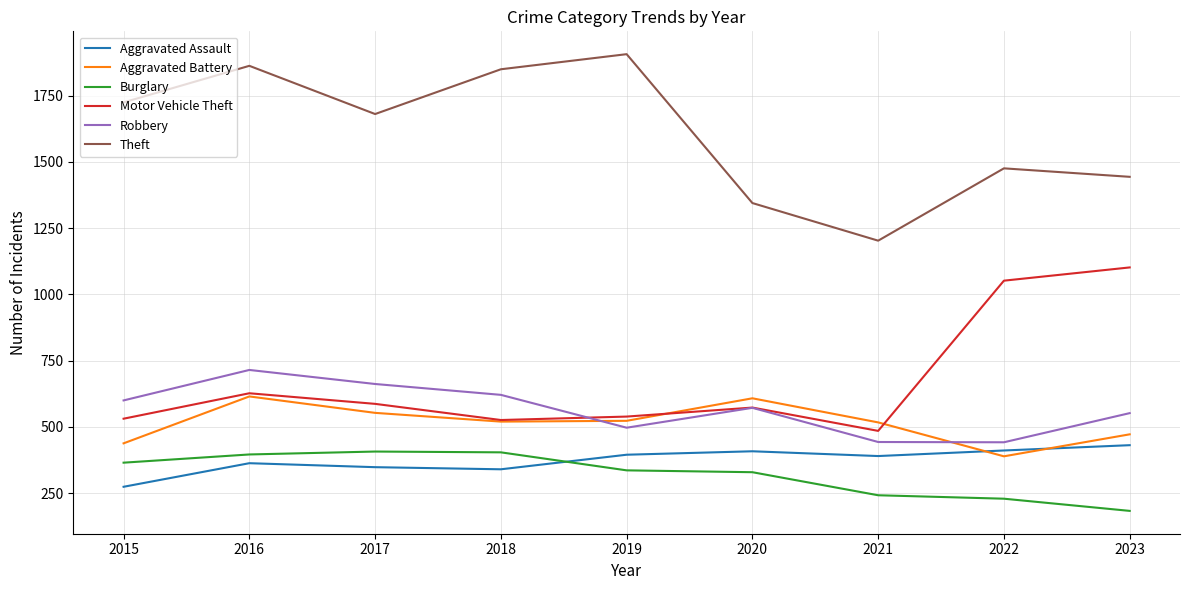

At which category is the sum across all series the highest?

2016